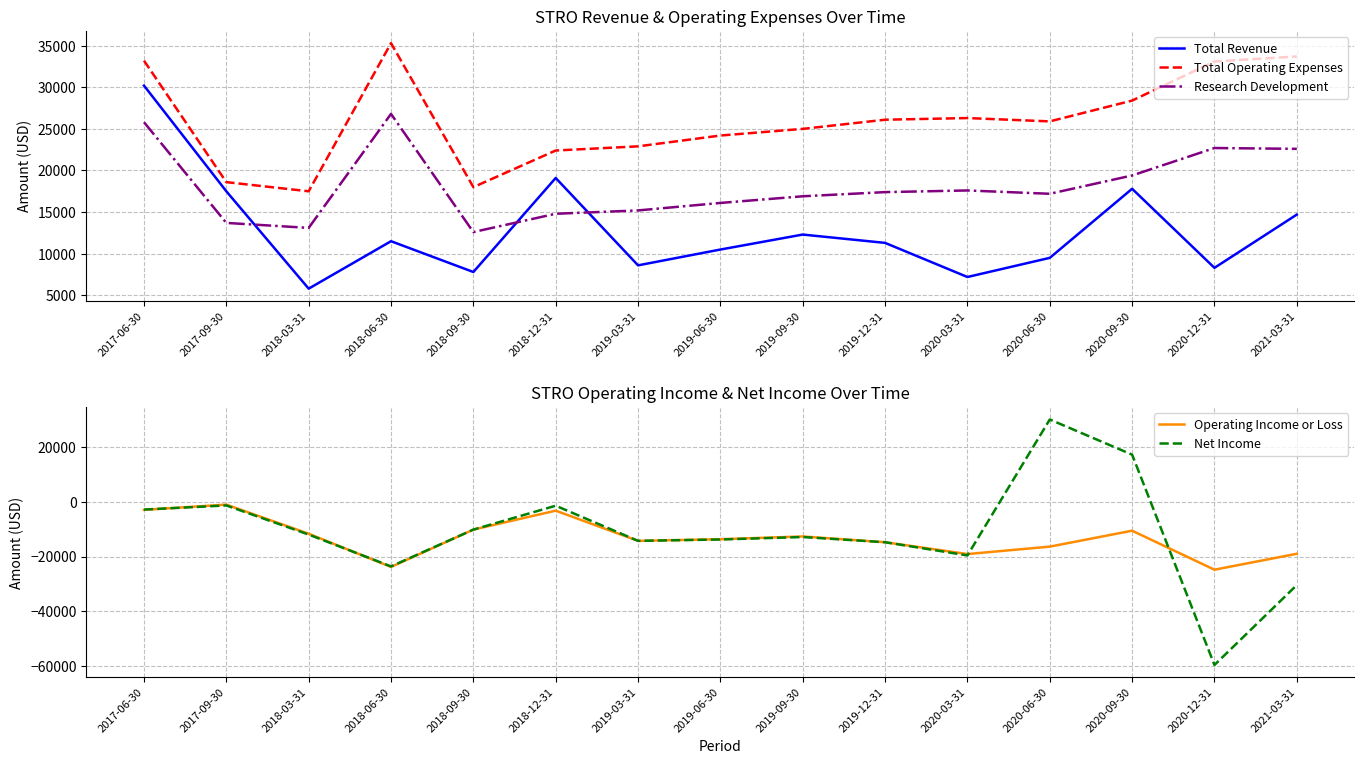

True or false: Research Development and Net Income cross at least once.

True